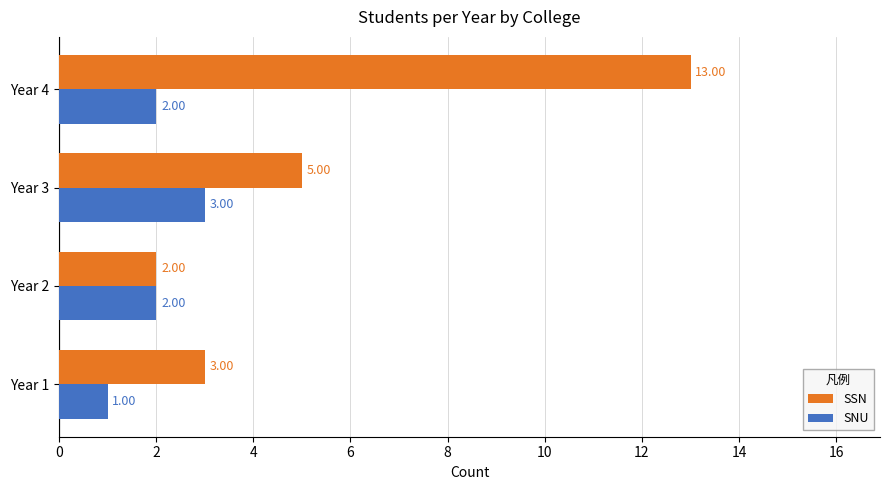

List the series in order of their peak value, highest first.

SSN, SNU